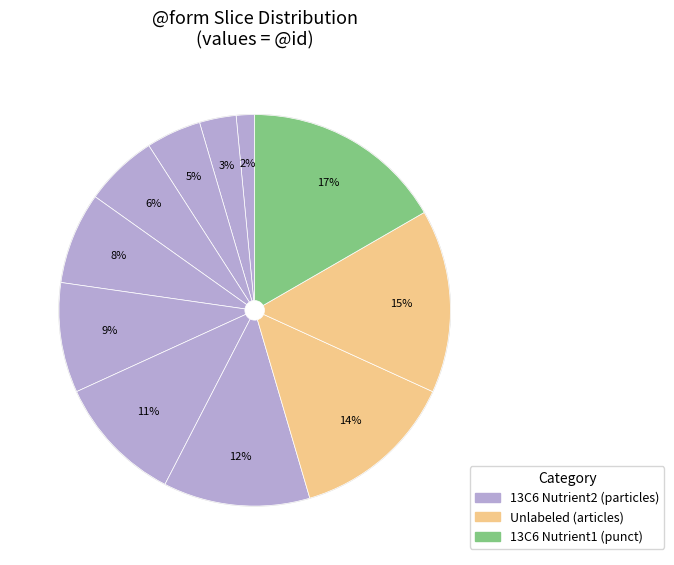

How many slices are in this pie chart?

11